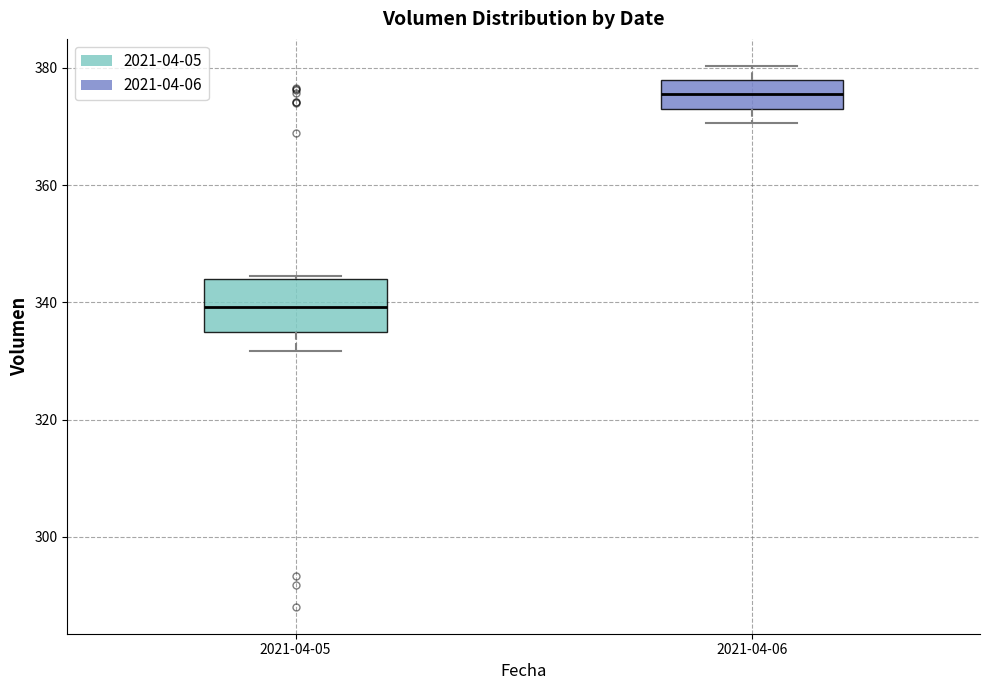

Reading left to right, transcribe this box plot: for each box, give where its median line is, the range the box spans, and where its two whiskers end, as read against the y-axis. The values are not printed on the chart, so give them approximately, as read against the axis.

2021-04-05: median 340, box 334 to 344, whiskers 332 to 344
2021-04-06: median 376, box 374 to 378, whiskers 370 to 380